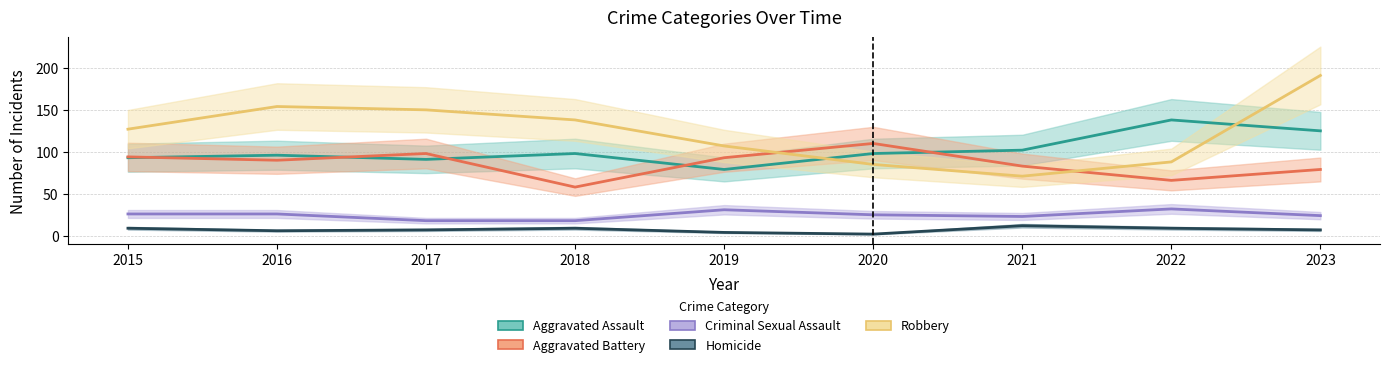

At which label is Aggravated Battery closest to 84?

2021